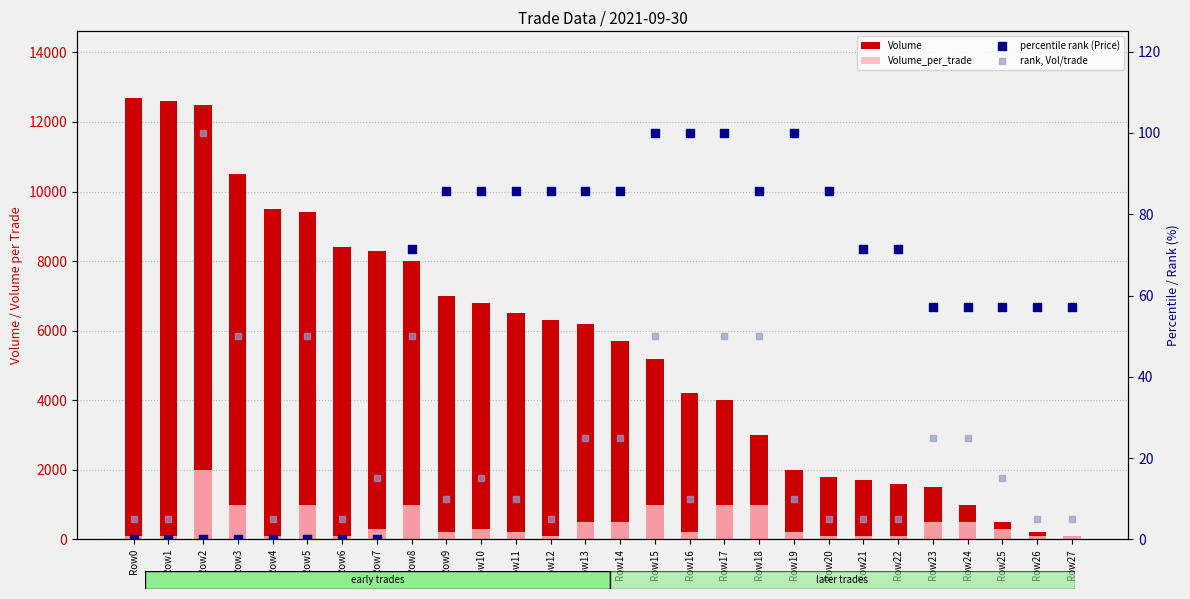

What is the total value across all series at Row18?

4135.7